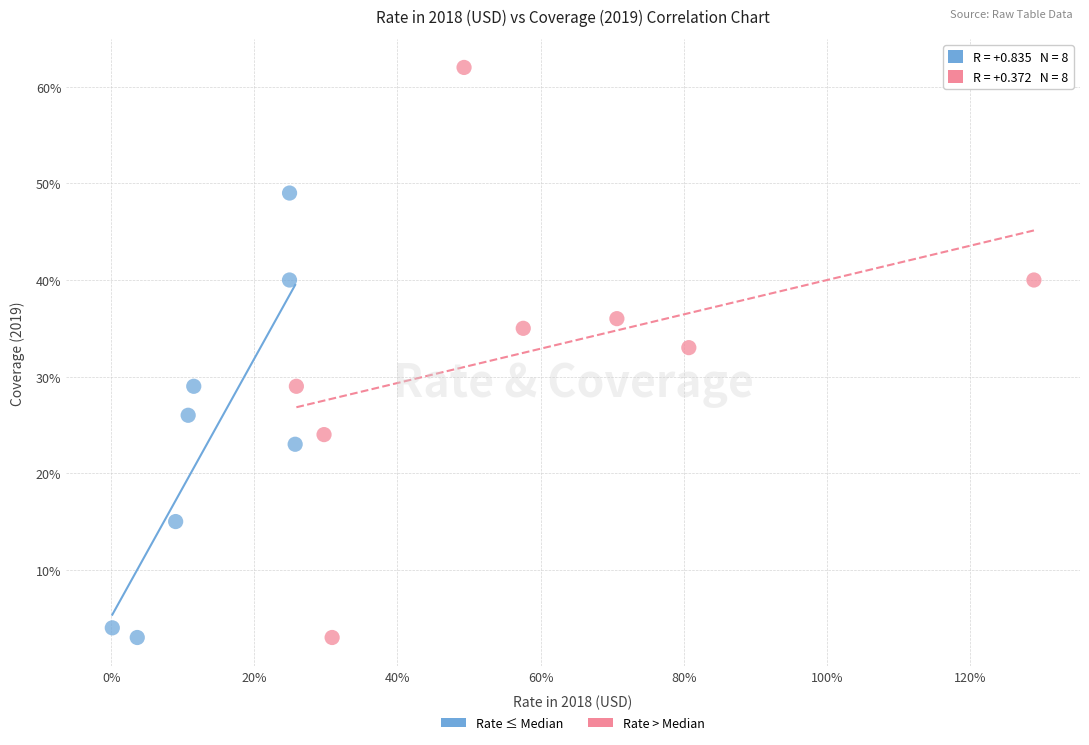

Which series contains the highest Y value?

Rate > Median